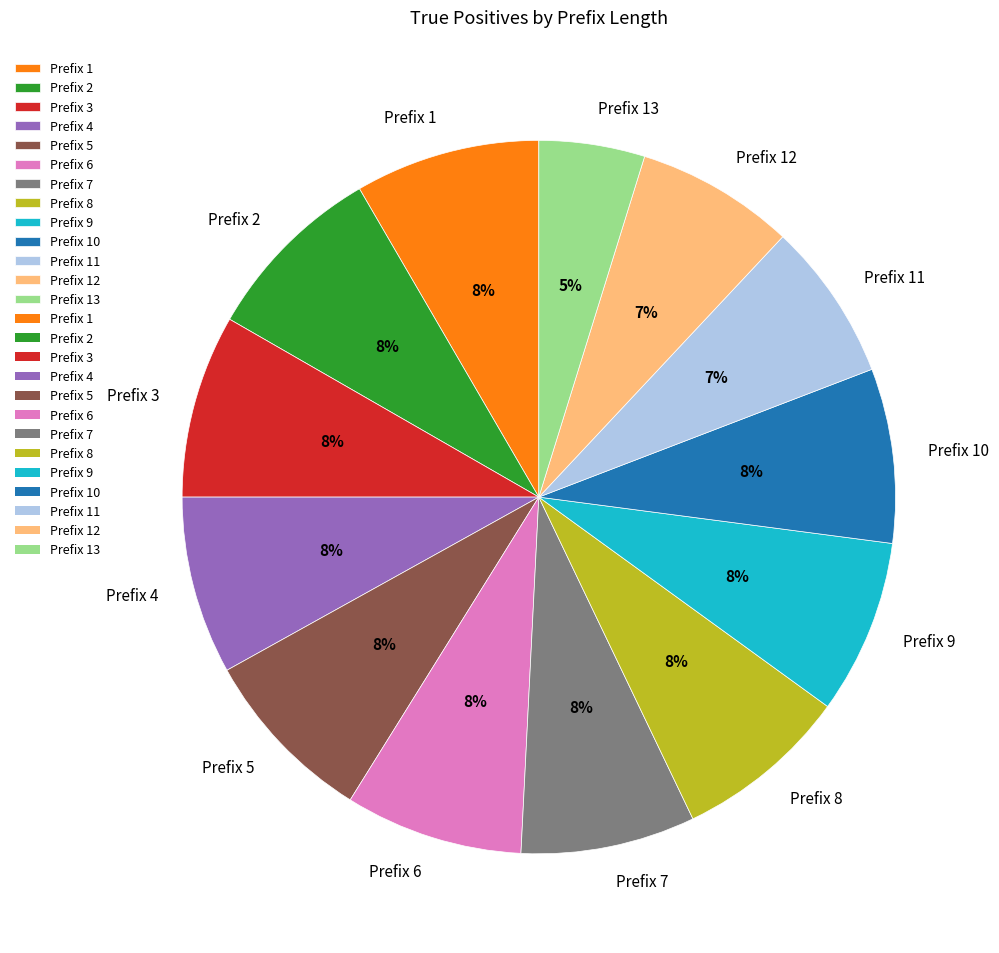

The Prefix 3 slice represents 18% of the pie. True or false?

False